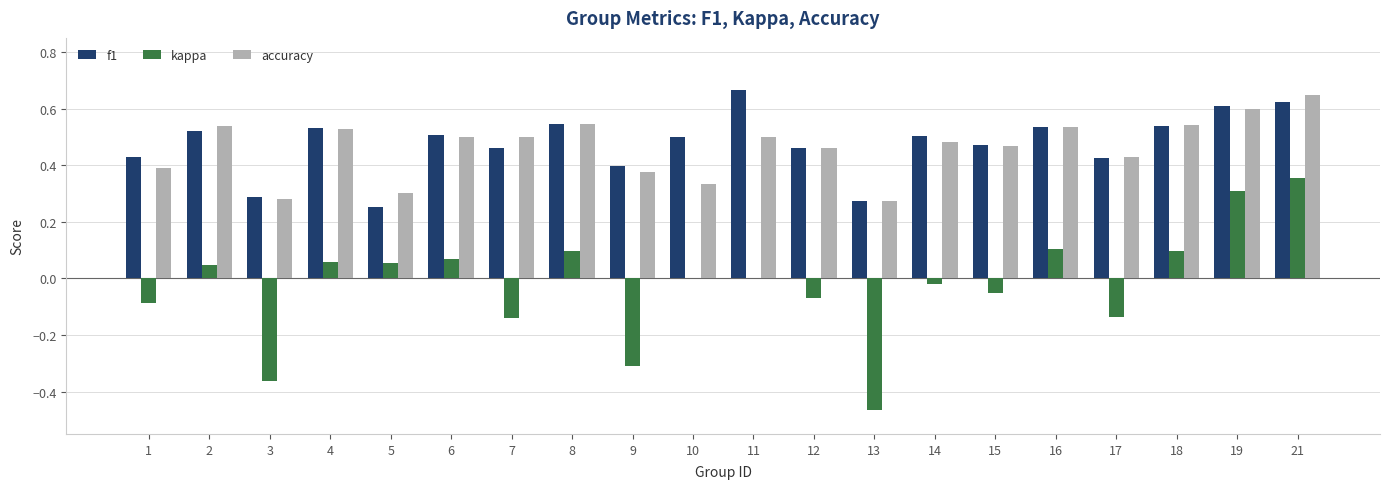

How many groups of bars are there?

20